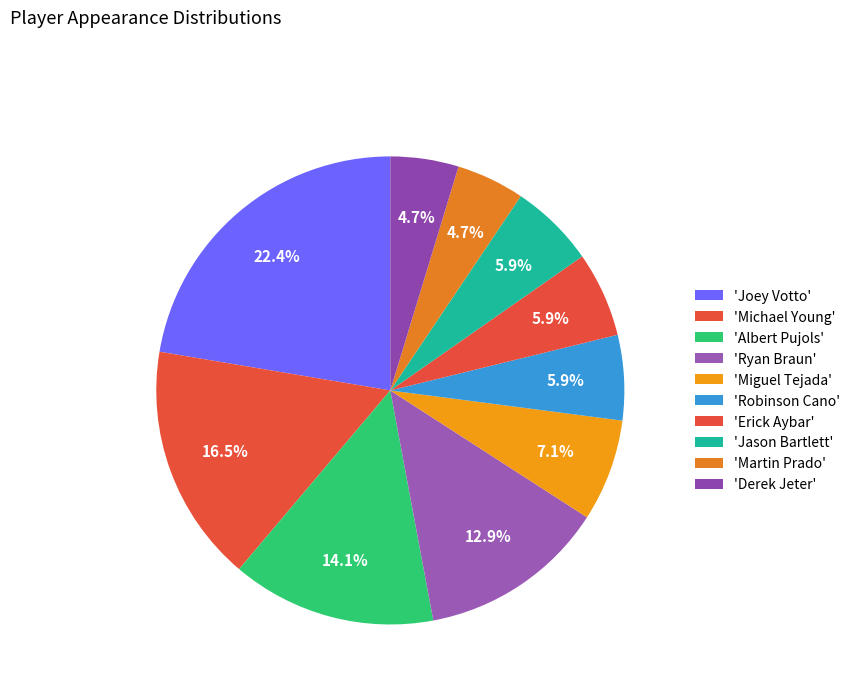

How many segments does this pie chart have?

10